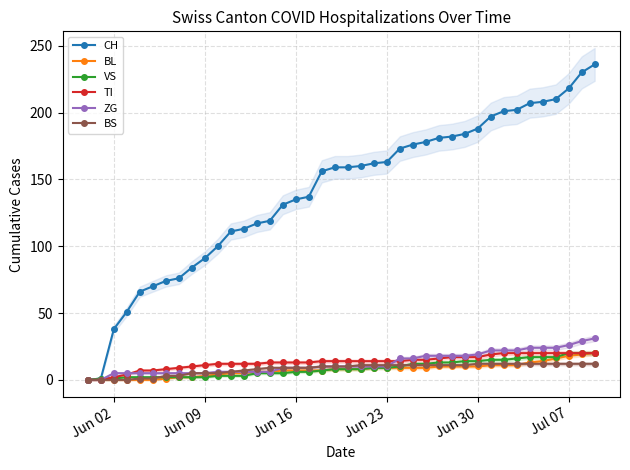

Is it true that BL equals 10 at Jun 30?

True